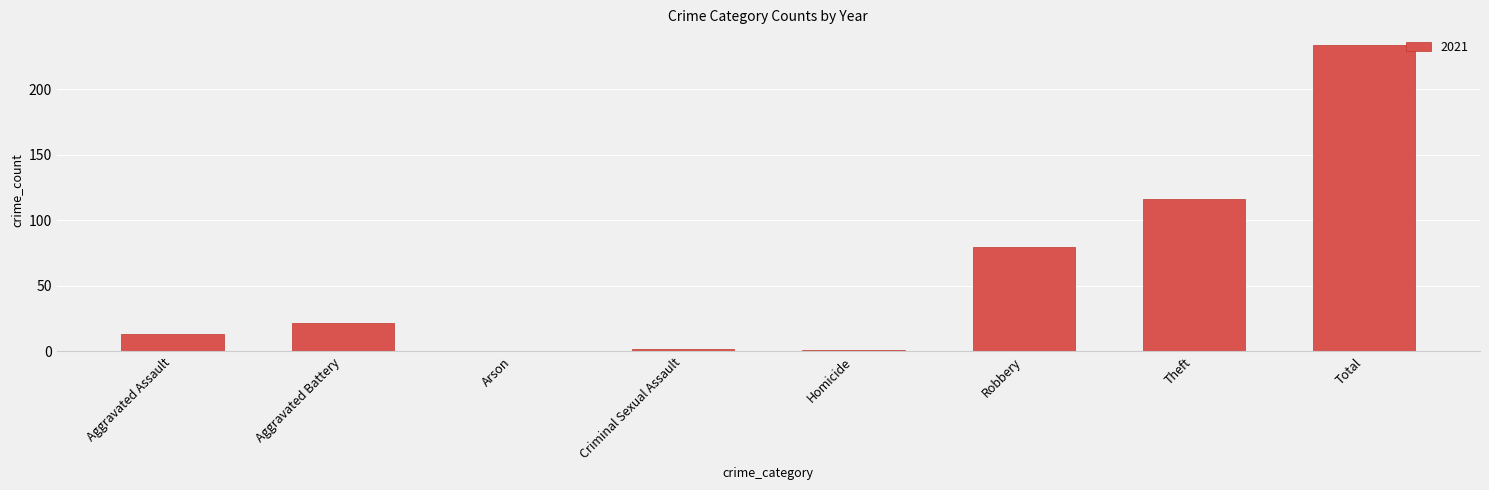

What is the change in value from Aggravated Battery to Arson?

-22